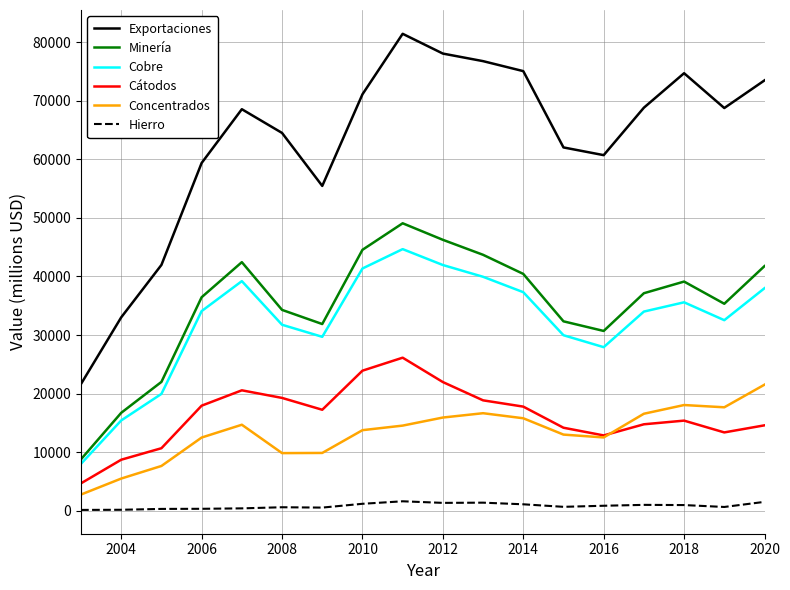

What is the minimum value for Exportaciones?

21651